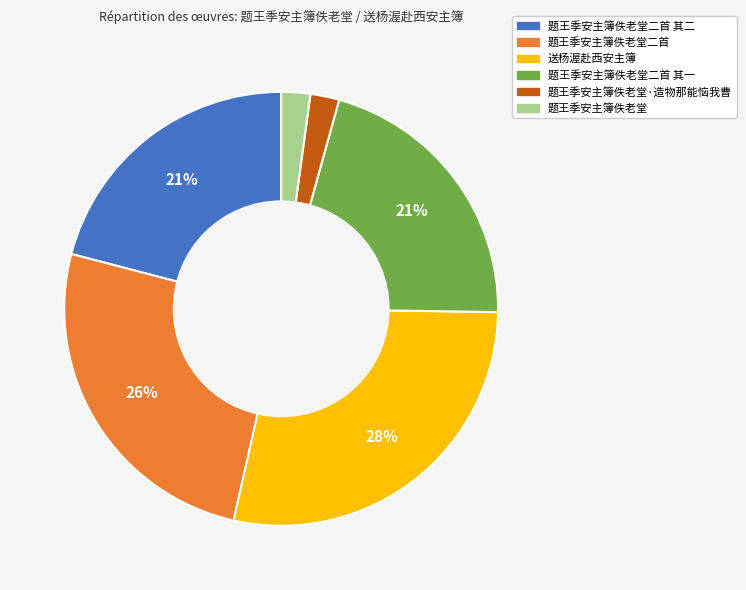

Does any single category account for the majority?

No